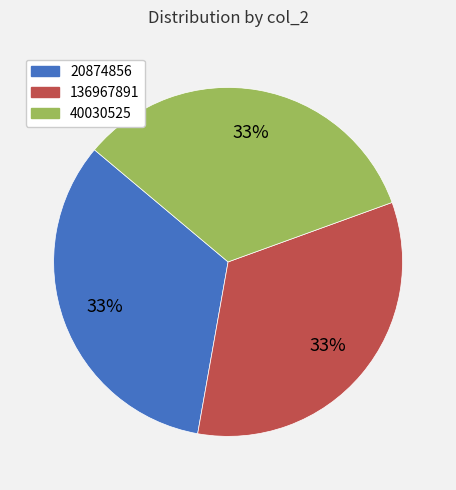

How many slices are in this pie chart?

3